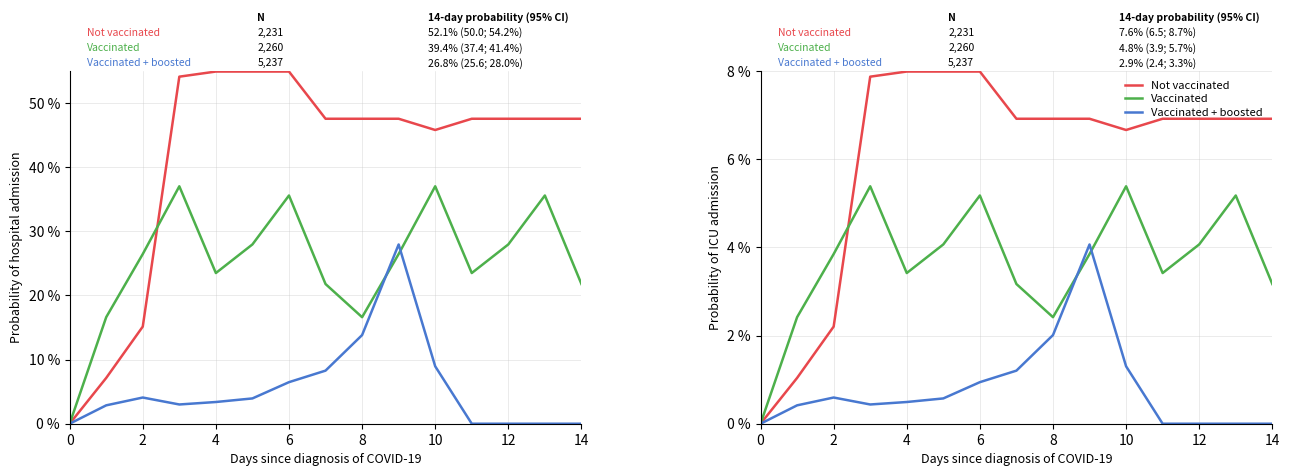

What is the sum of all Vaccinated + boosted values?

12.0